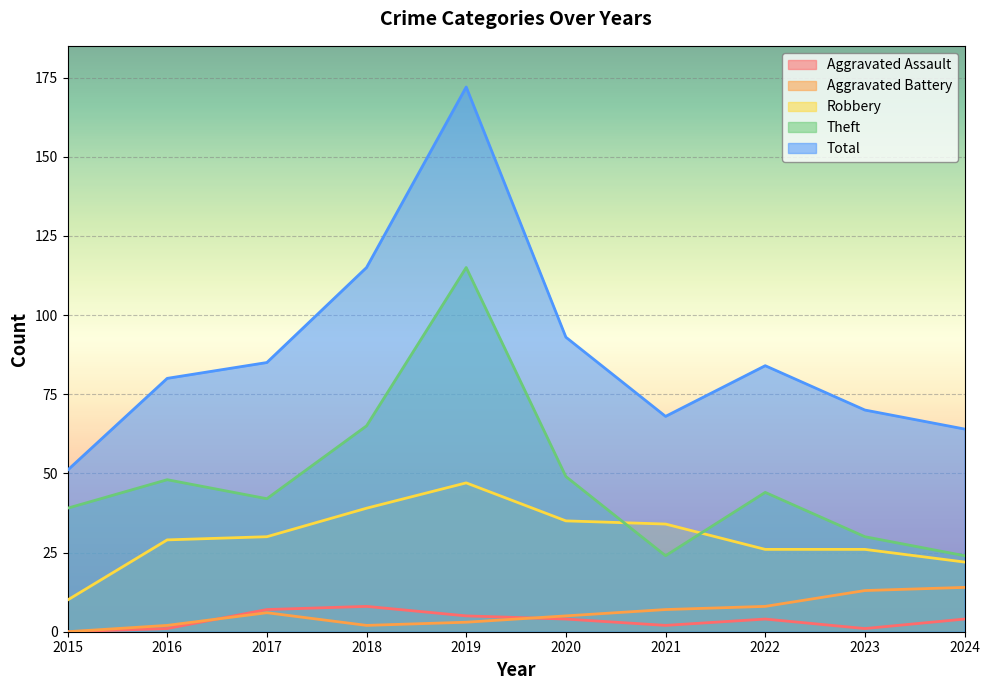

Rank the series at 2020 from lowest to highest value.

Aggravated Assault, Aggravated Battery, Robbery, Theft, Total